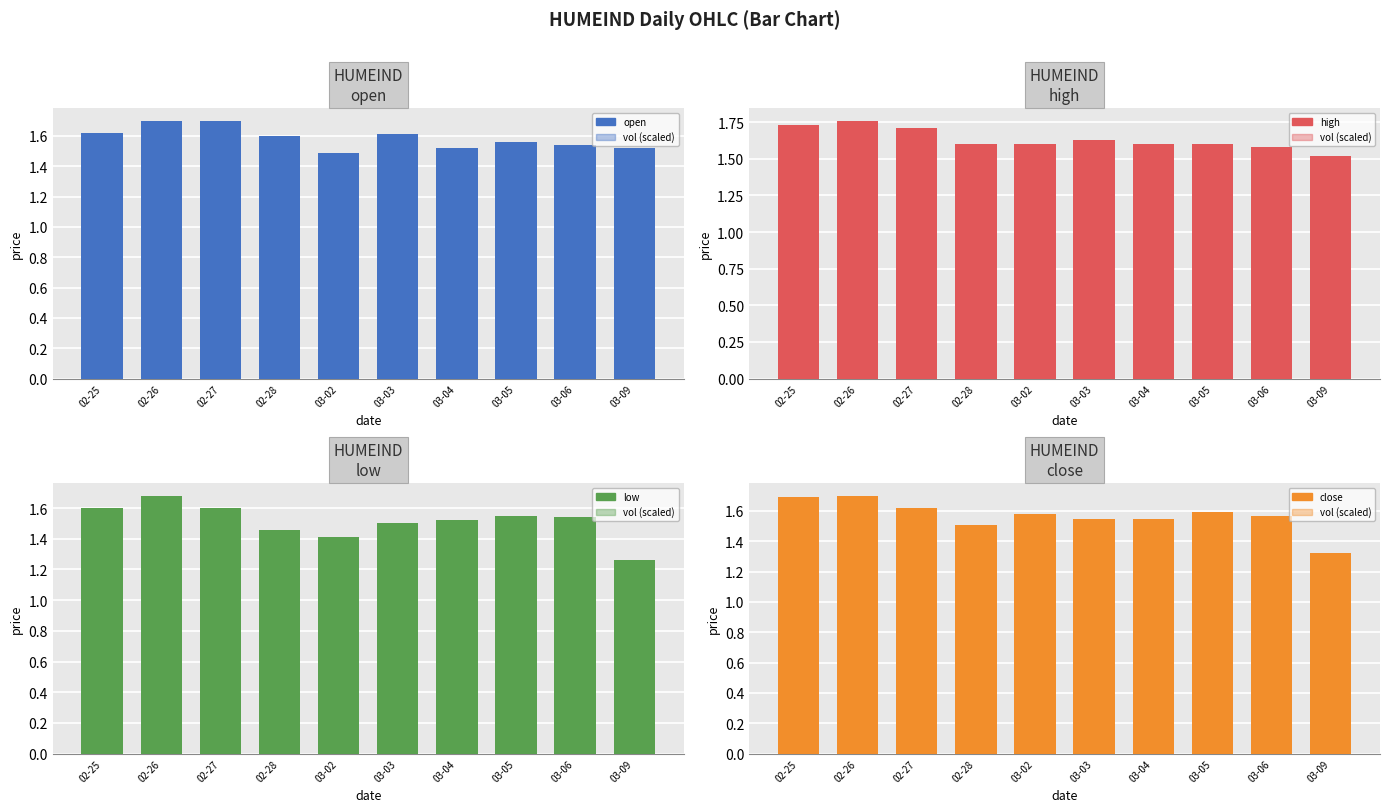

How many open values are between 1 and 2?

10